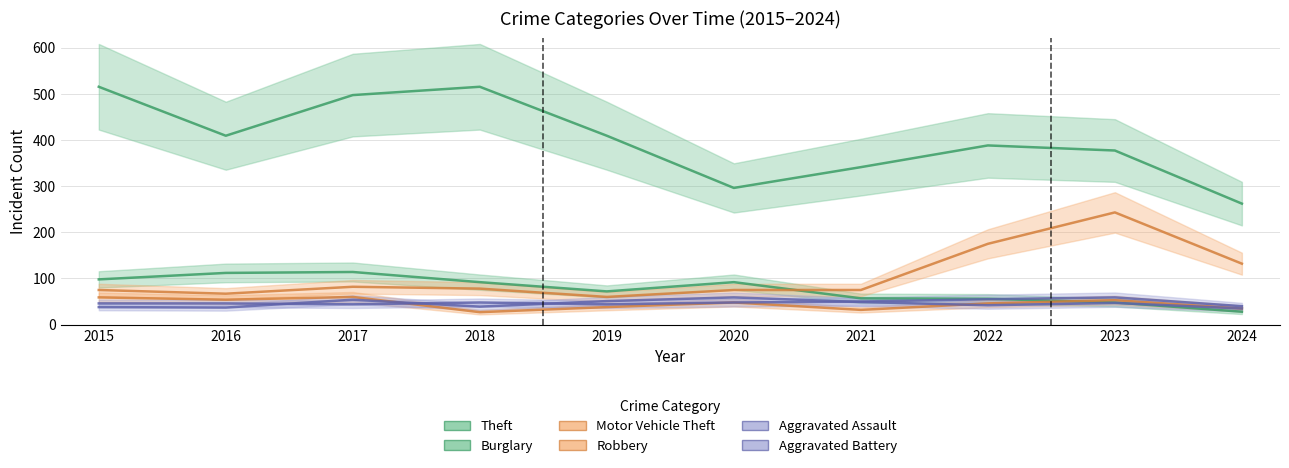

What is the sum of the Burglary values at 2024 and 2023?

76